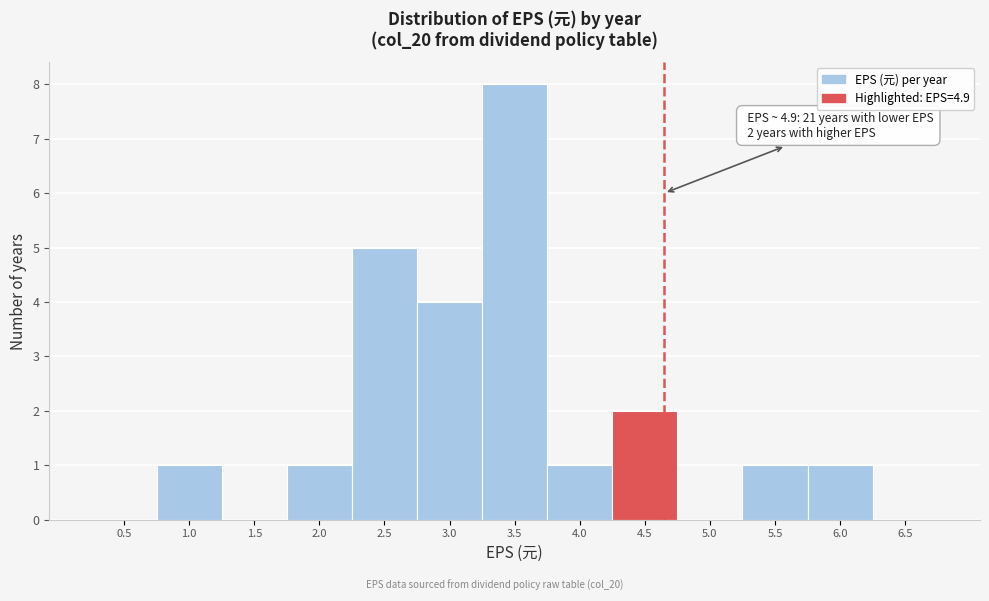

Reading right to left, transcribe all the data shown in this chart.

6.5=0	6.0=1	5.5=1	5.0=0	4.5=2	4.0=1	3.5=8	3.0=4	2.5=5	2.0=1	1.5=0	1.0=1	0.5=0